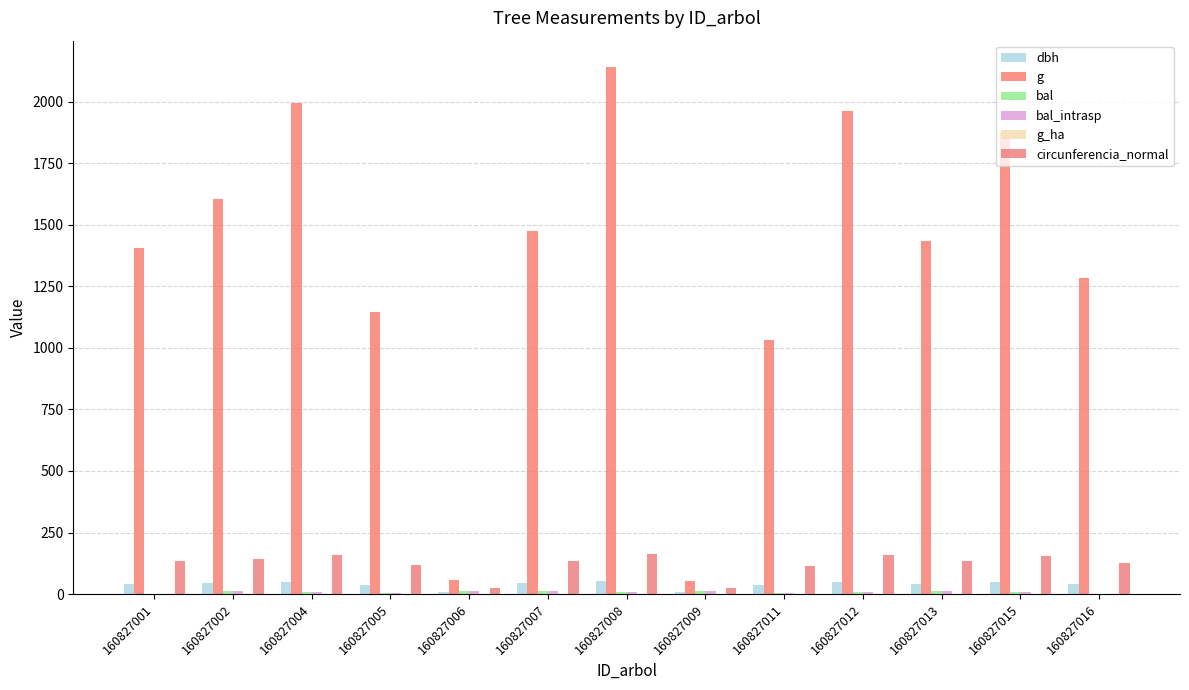

The circunferencia_normal series shows 153.5 at 160827015. True or false?

True